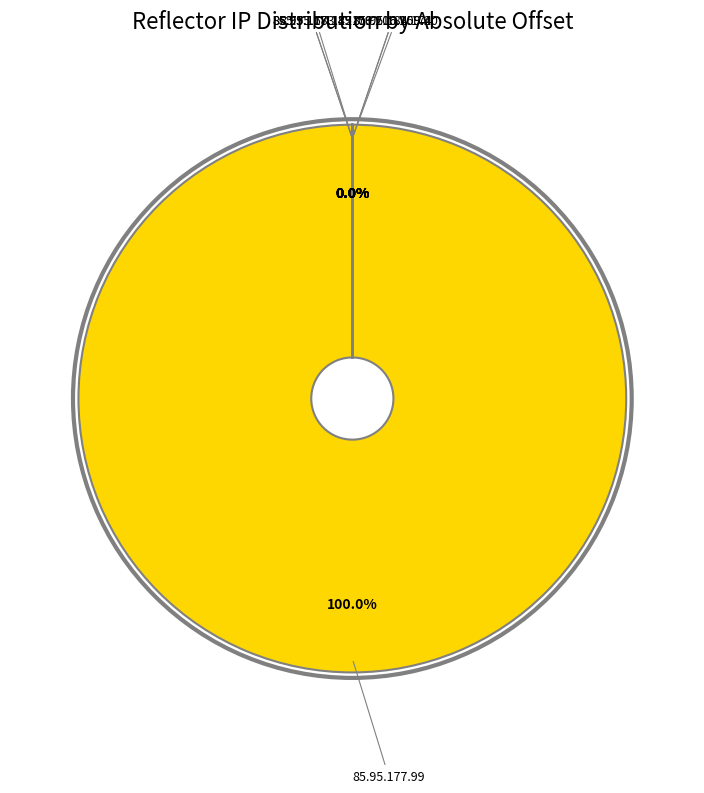

Which slice is the largest?

85.95.177.99